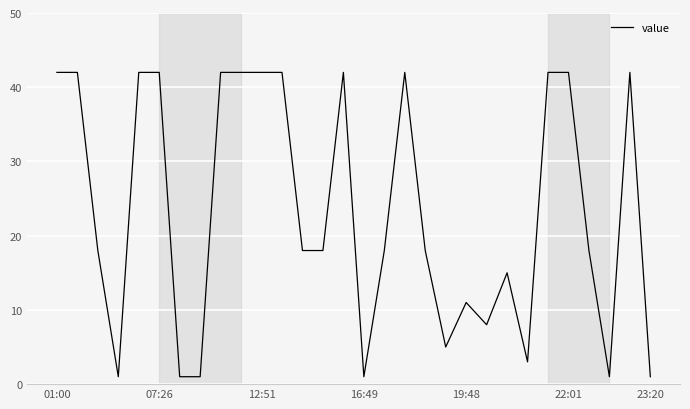

What is the greatest value displayed?

42